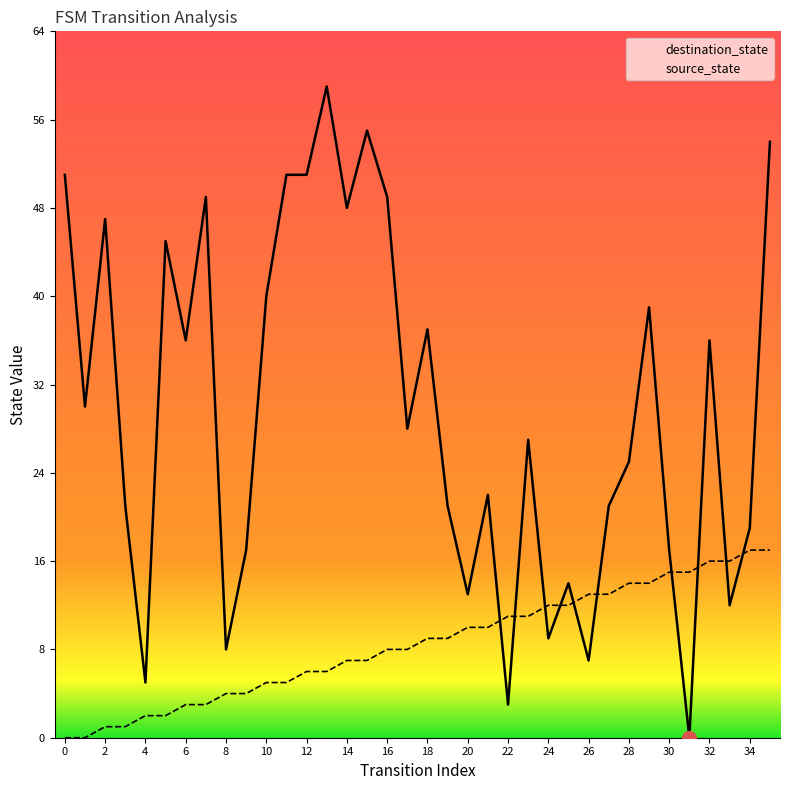

At how many categories does at least one series exceed 12?

32